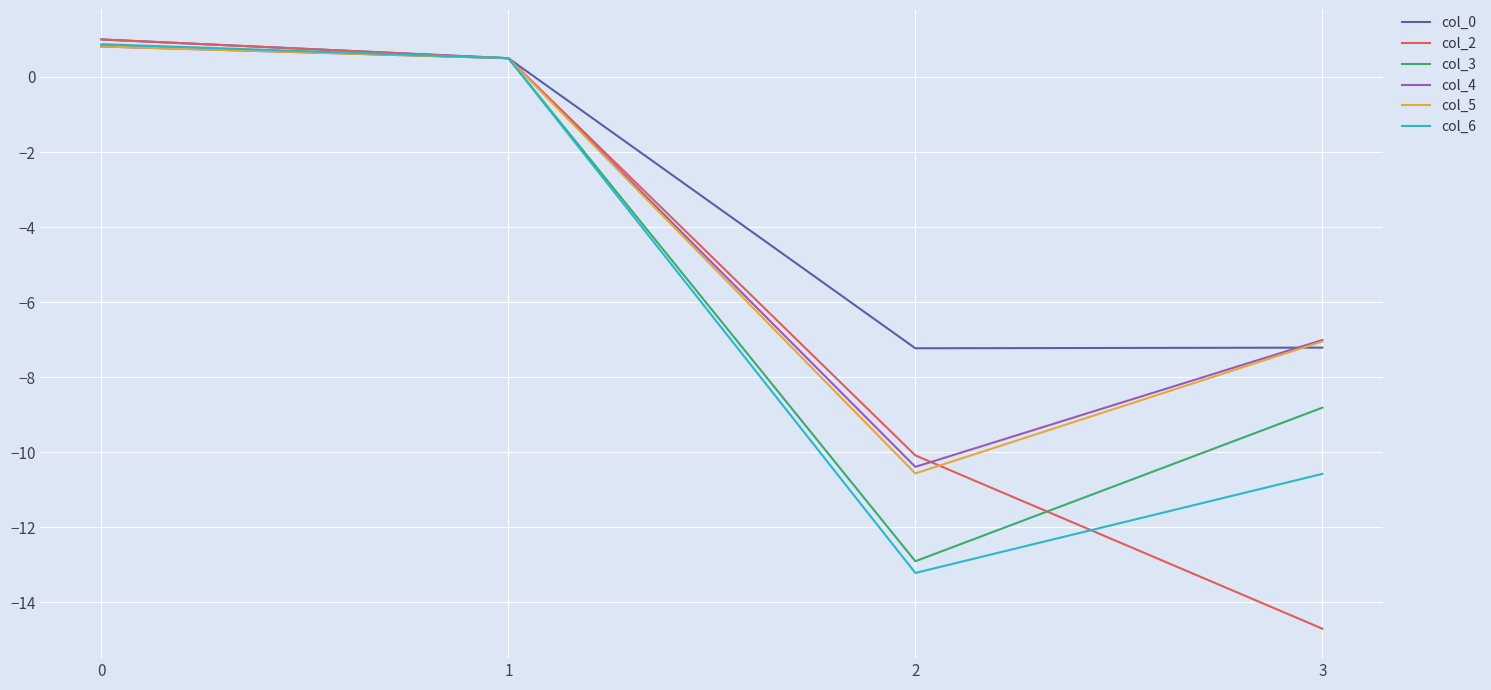

How many interior local valleys does the col_6 series have?

1